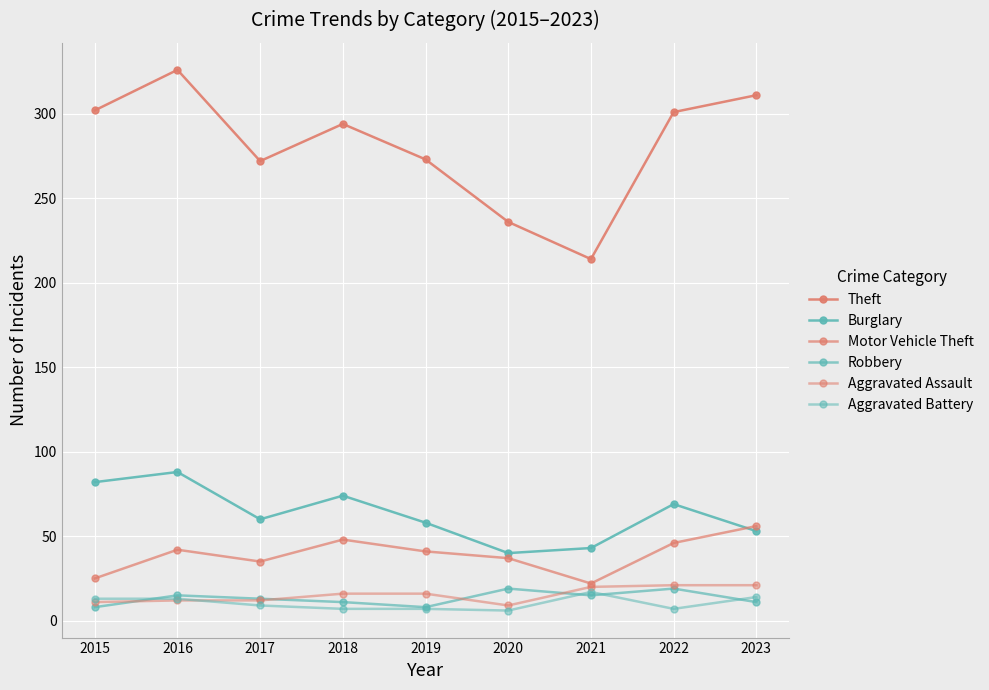

What is the total value across all series at 2022?

463